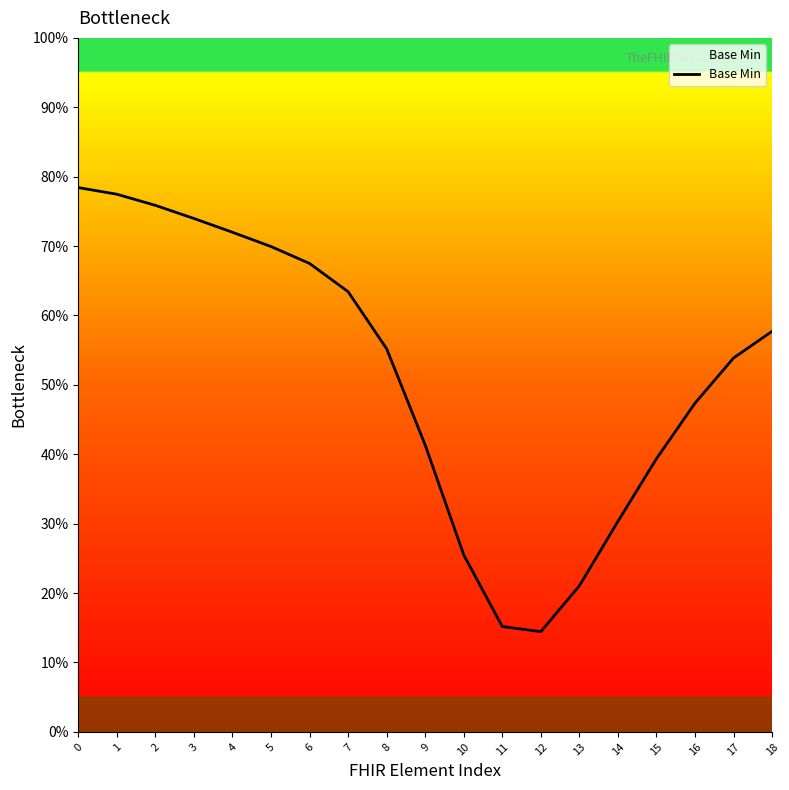

How many values are between 0 and 1?

19